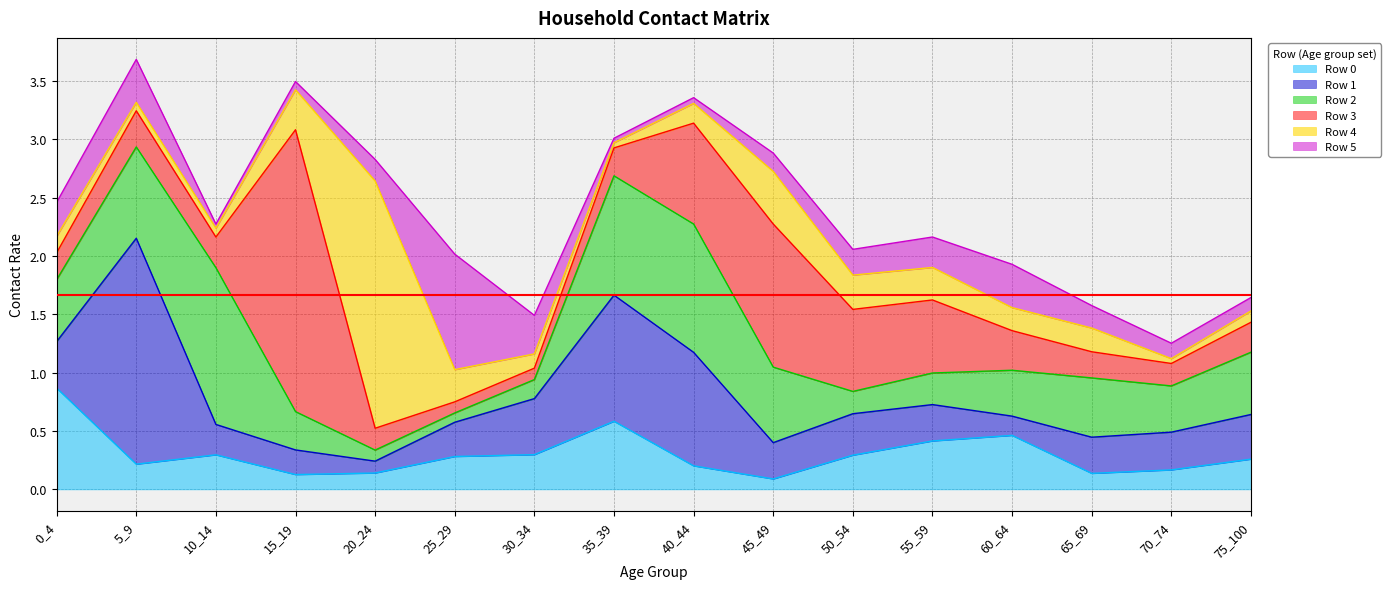

What is the difference between the second highest and second lowest values in the Row 0 series?

0.5